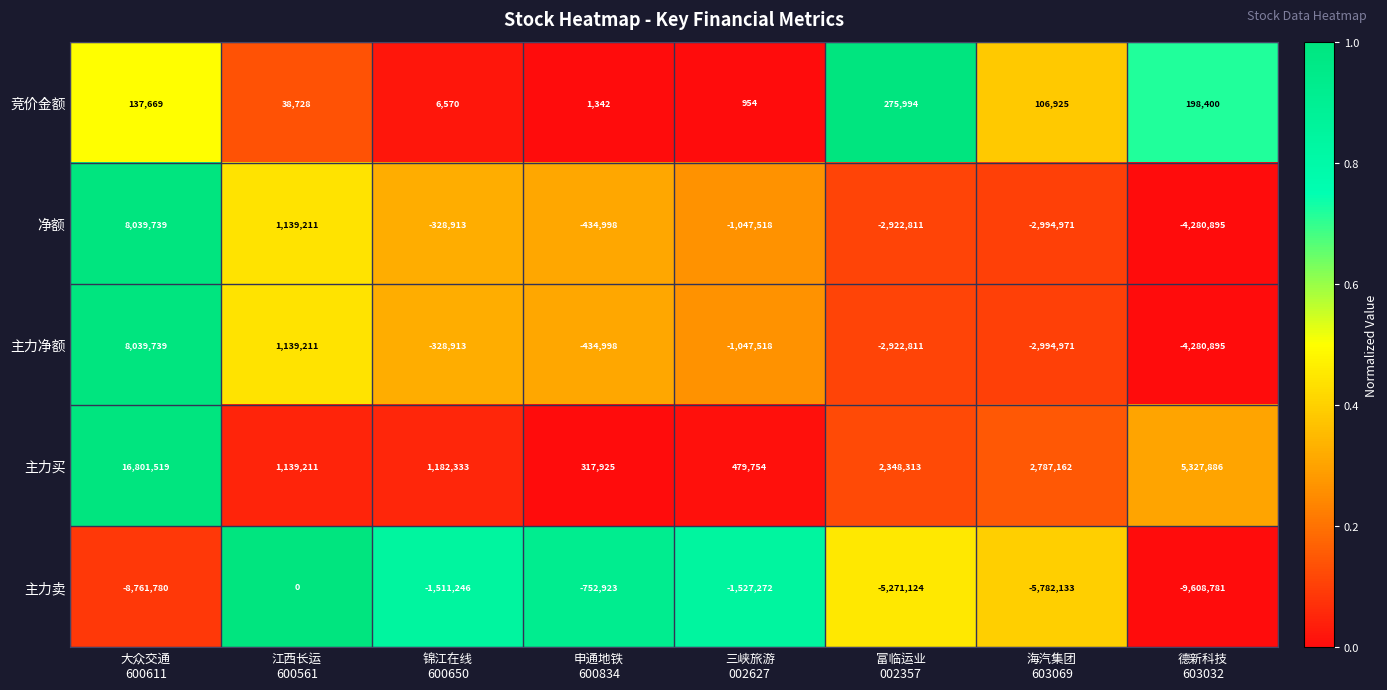

Which series has the largest total across all categories?

主力买